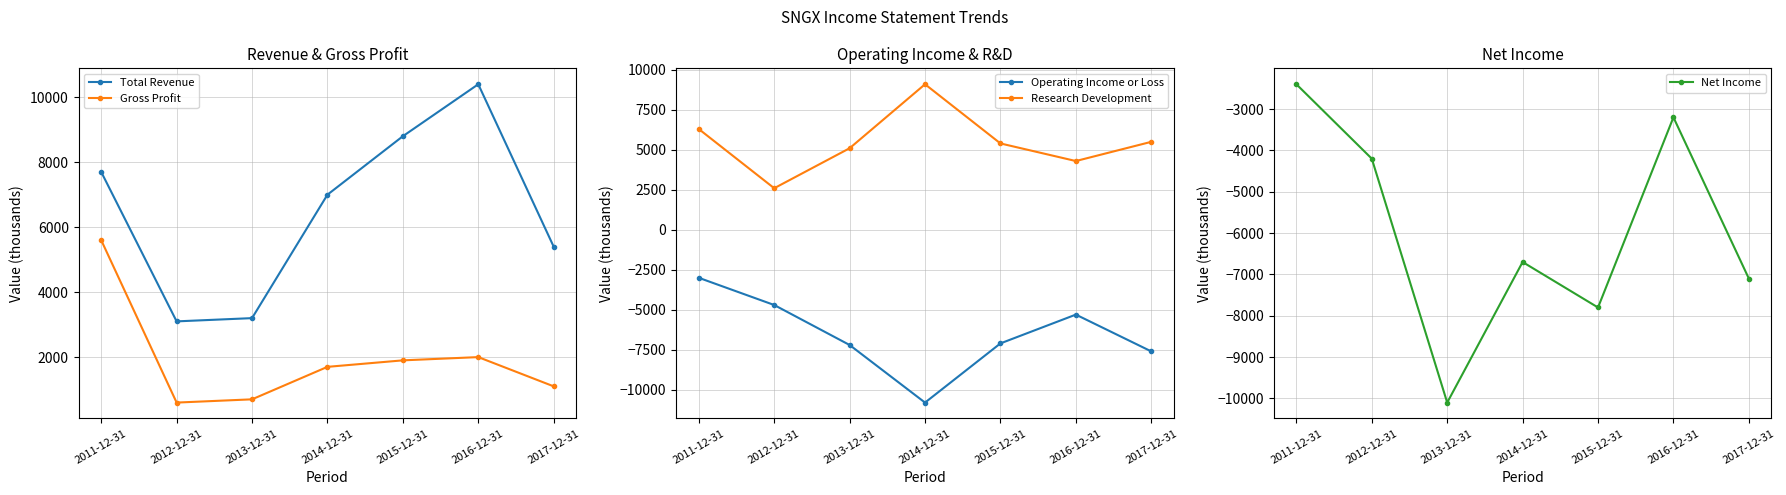

True or false: Research Development and Total Revenue intersect in this chart.

True